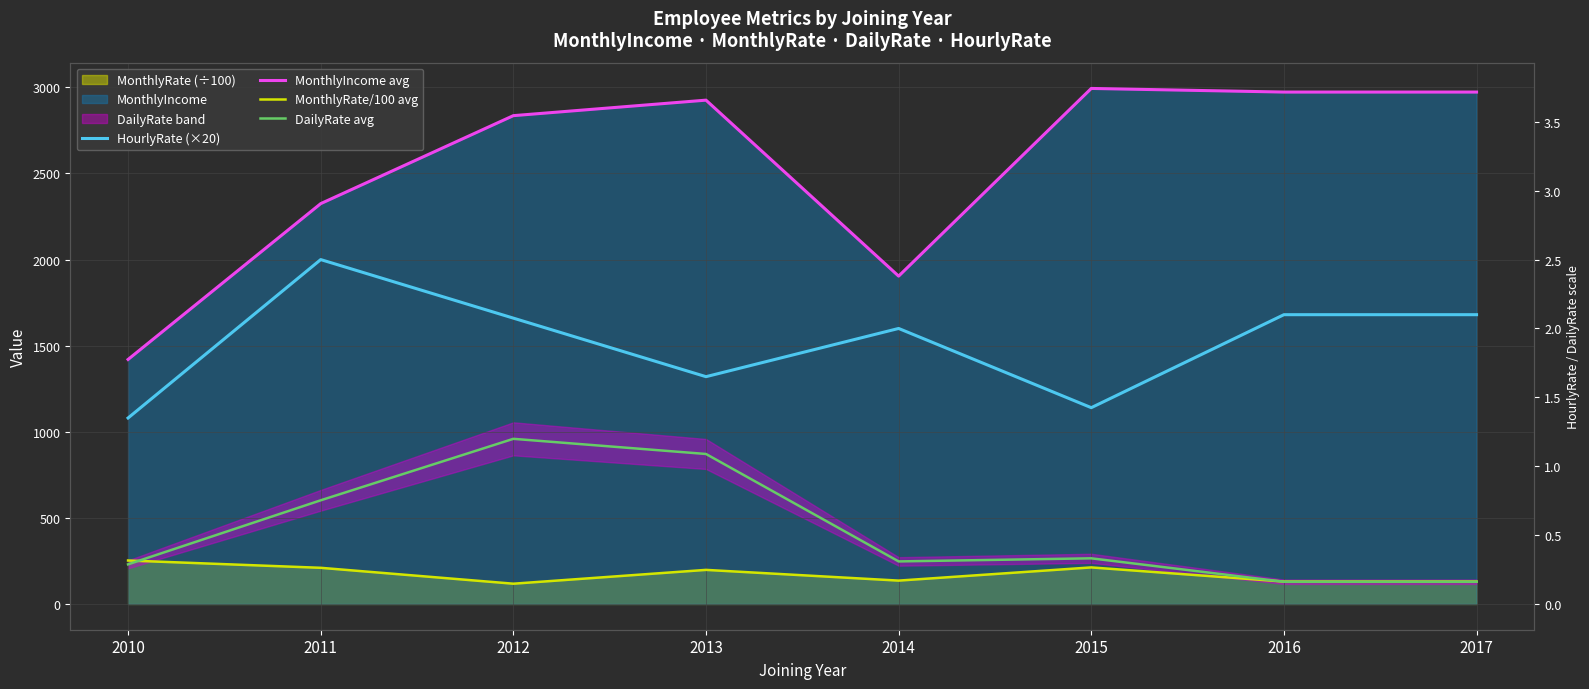

Rank the series by their maximum value, from highest to lowest.

MonthlyIncome avg, HourlyRate (×20), DailyRate avg, MonthlyRate/100 avg